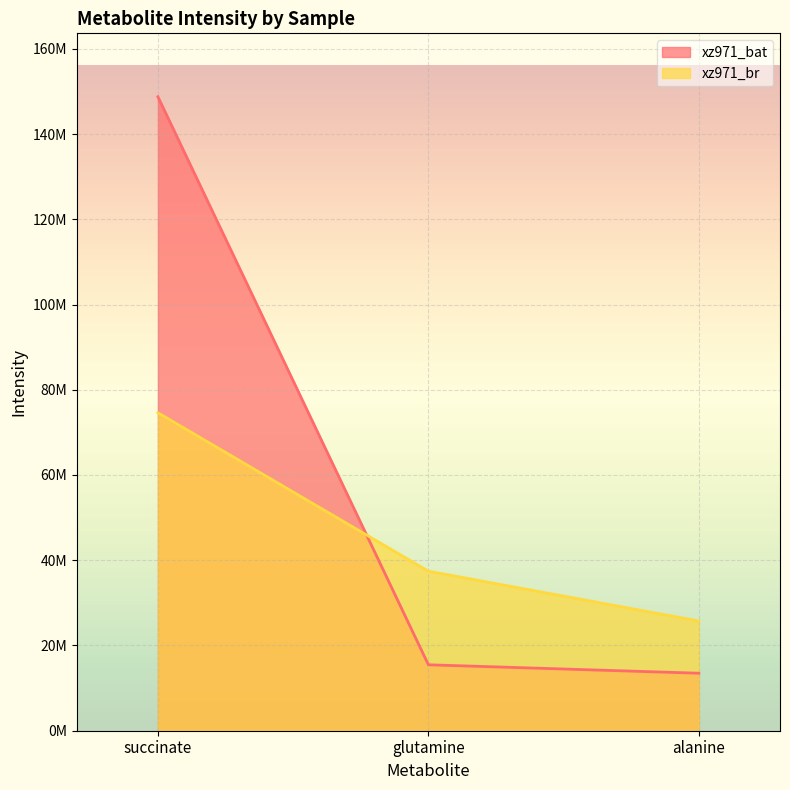

What is the total value across all series at succinate?

223354918.2